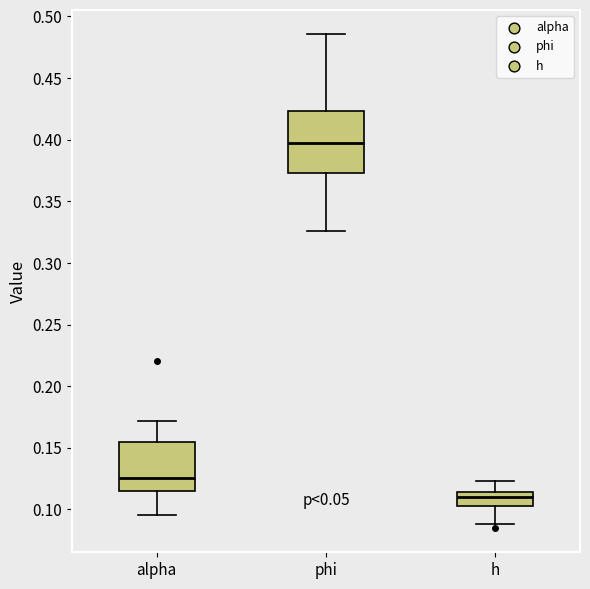

Reading left to right, transcribe this box plot: for each box, give where its median line is, the range the box spans, and where its two whiskers end, as read against the y-axis. The values are not printed on the chart, so give them approximately, as read against the axis.

alpha: median 0.125, box 0.115 to 0.155, whiskers 0.095 to 0.170
phi: median 0.395, box 0.375 to 0.425, whiskers 0.325 to 0.485
h: median 0.110, box 0.105 to 0.115, whiskers 0.090 to 0.125